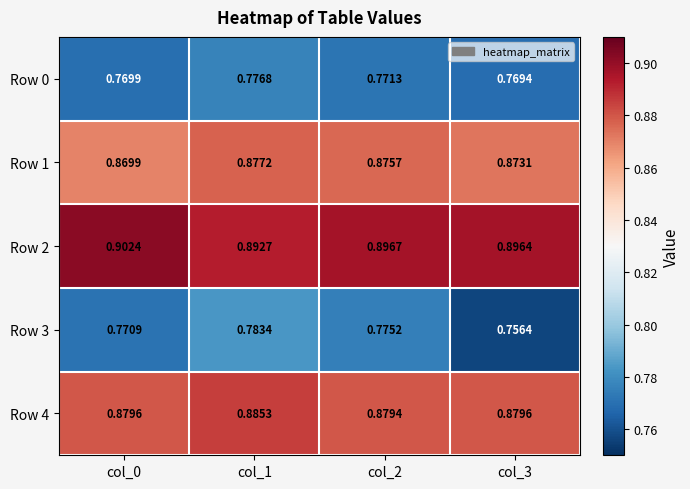

Which series has the widest spread of values?

Row 3